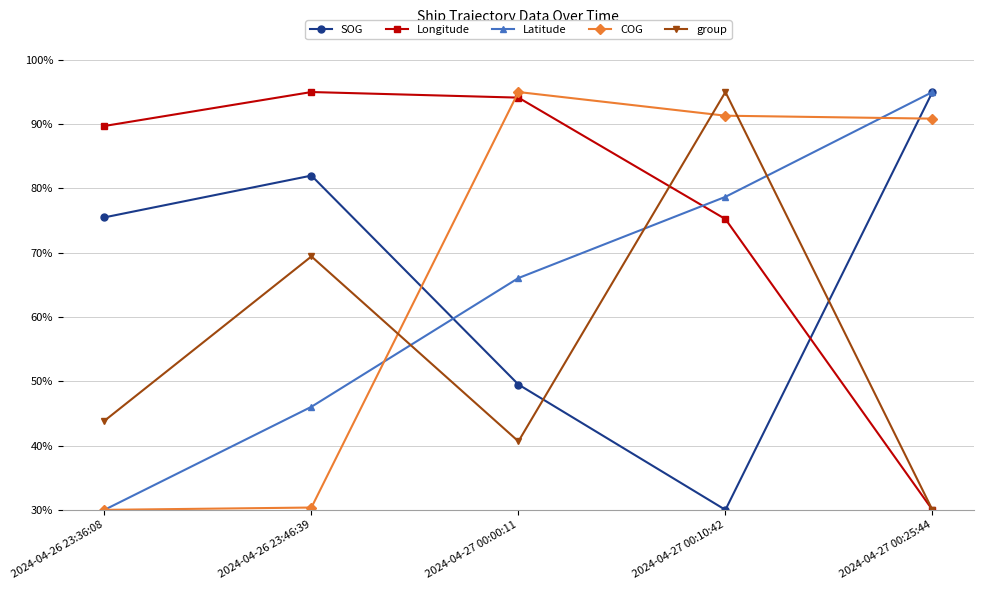

What is the minimum value for SOG?

30.0